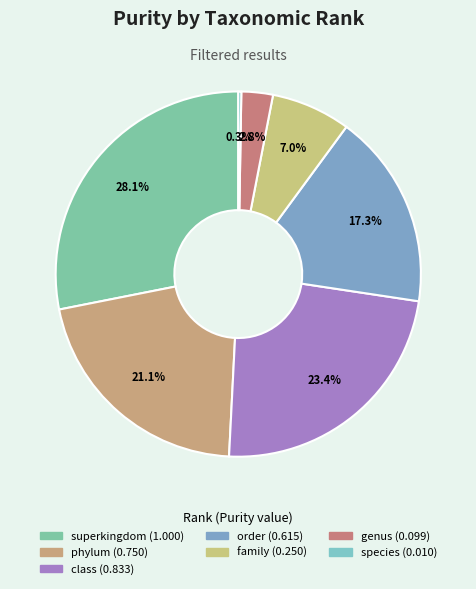

Does species account for over 50% of the chart?

No